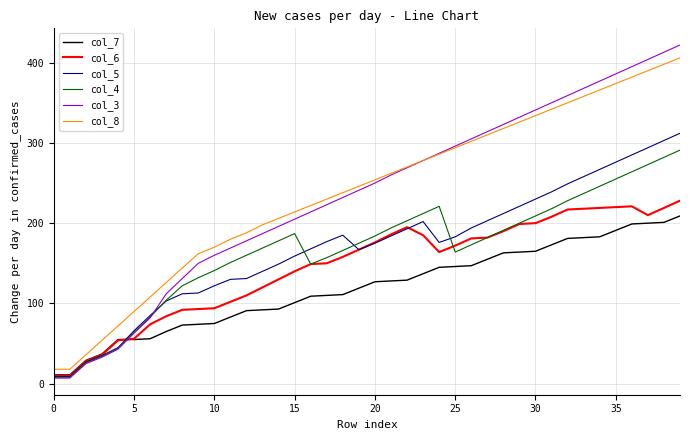

True or false: col_4 and col_8 intersect in this chart.

False